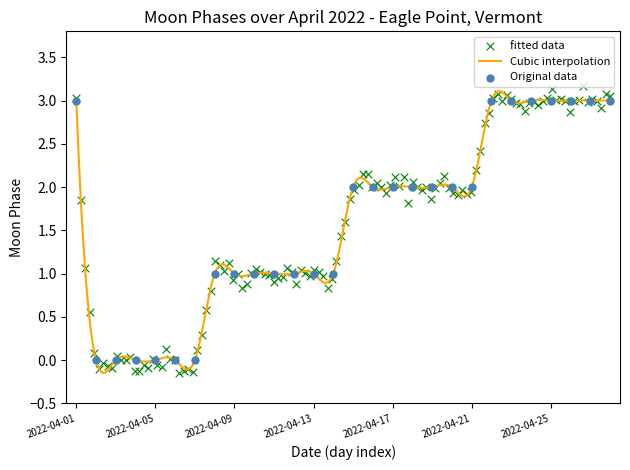

What is the change in value from 6 to 10?

+1